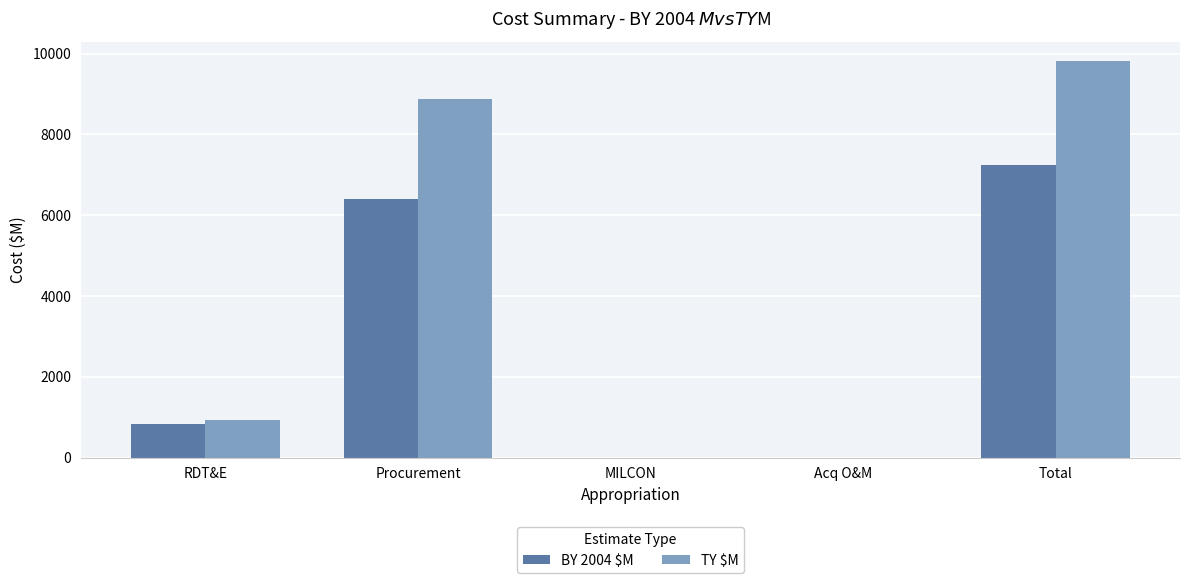

What is the sum of the TY $M values at Acq O&M and Procurement?

8876.8